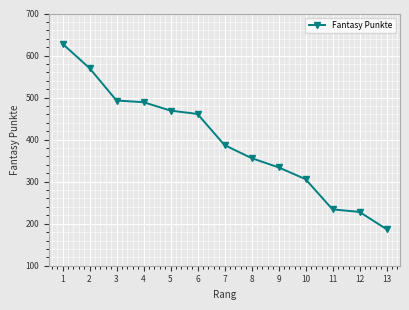

Approximately how many times larger is the value at 7 compared to 12?

1.7